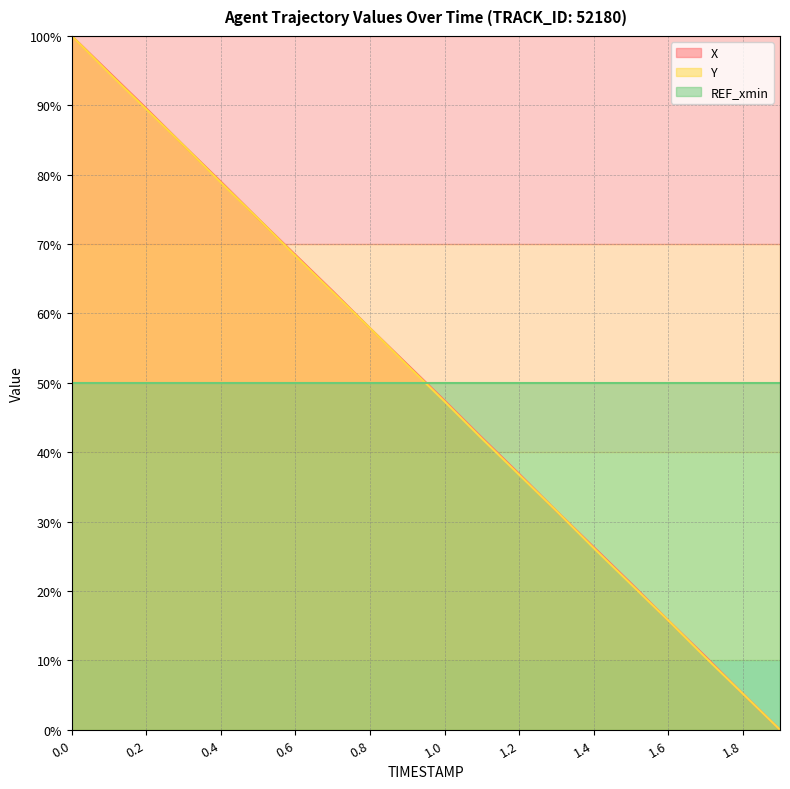

Does the chart display data point markers on the line(s)?

No